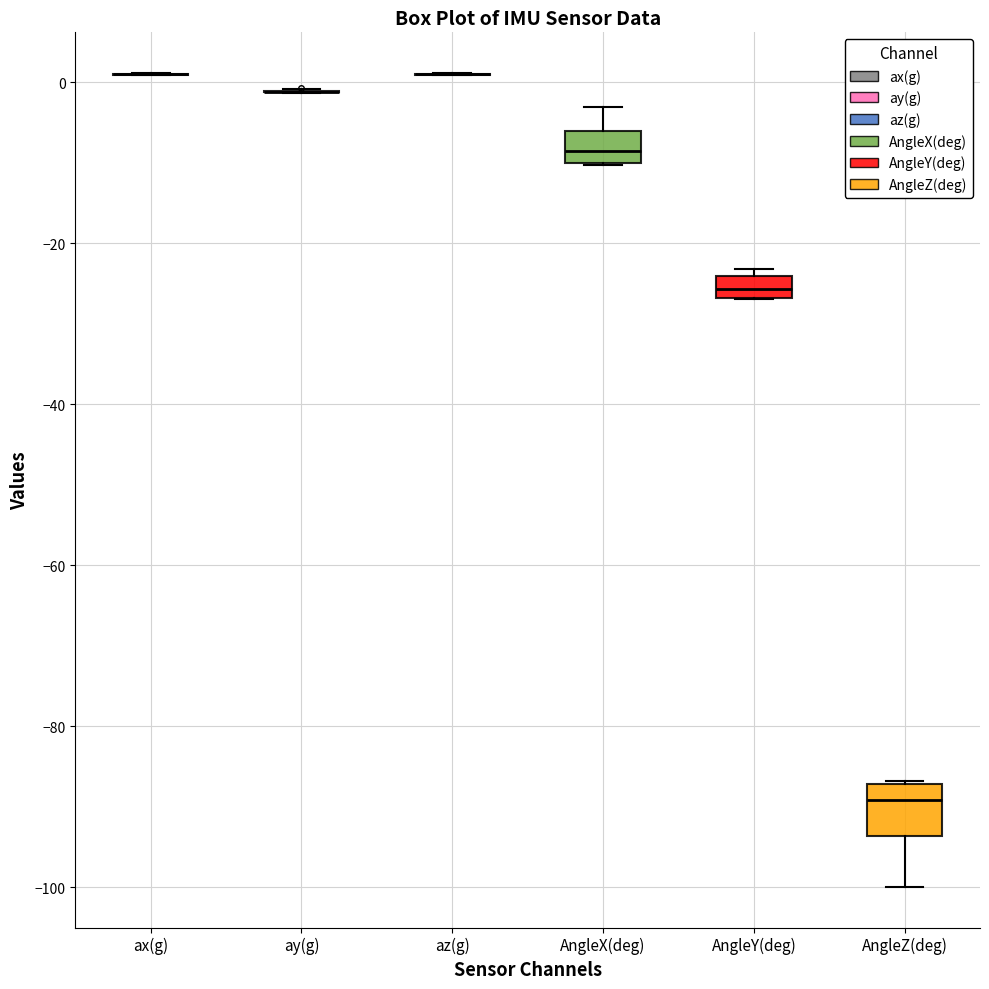

Which box is the tallest, from its lower edge to its upper edge?

AngleZ(deg)